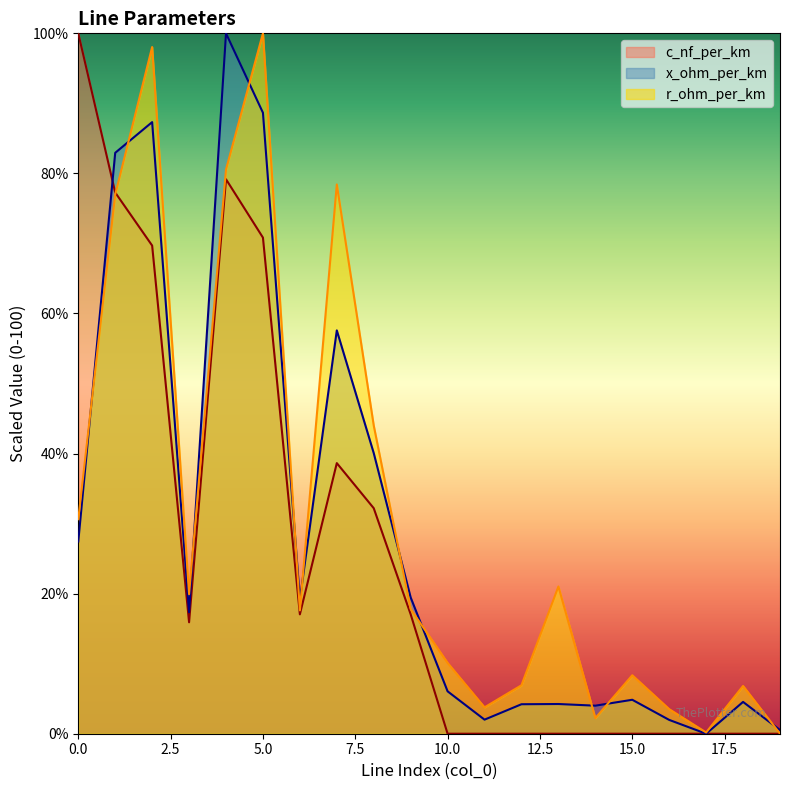

At which category does x_ohm_per_km reach its first local peak?

2